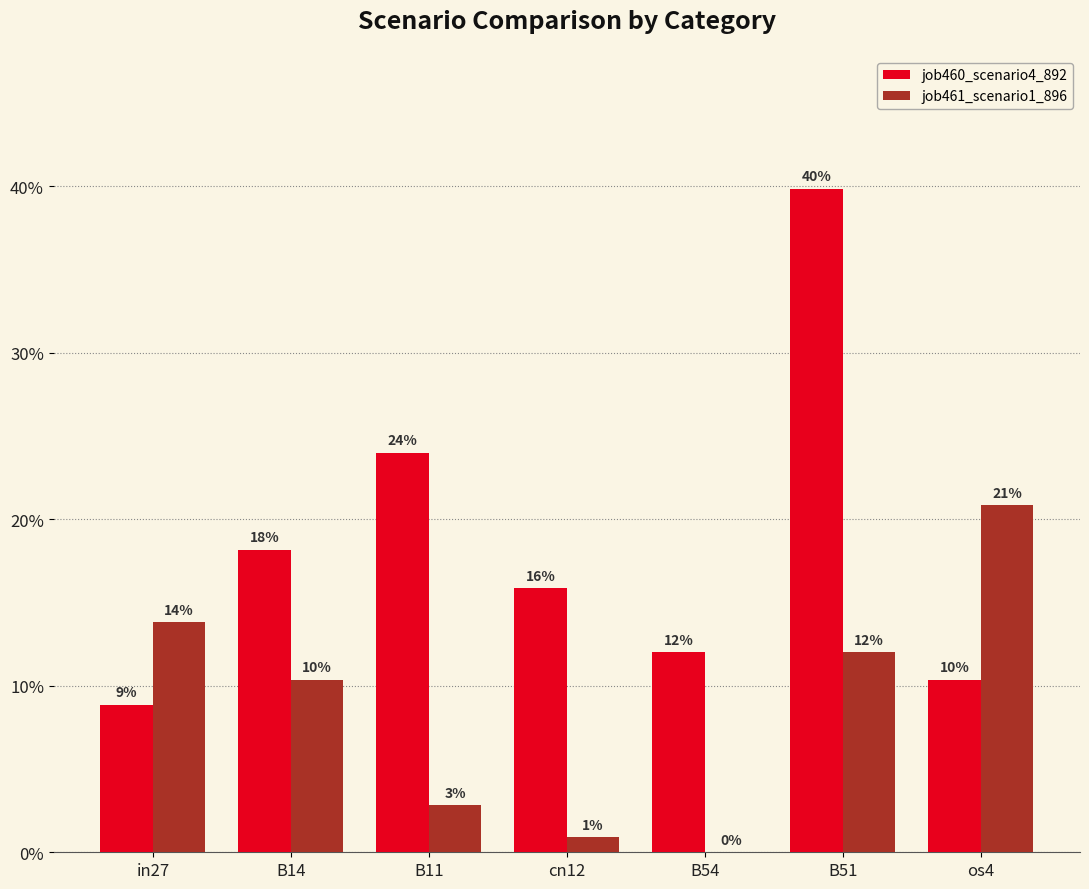

At which category does the chart reach its peak across all series?

B51